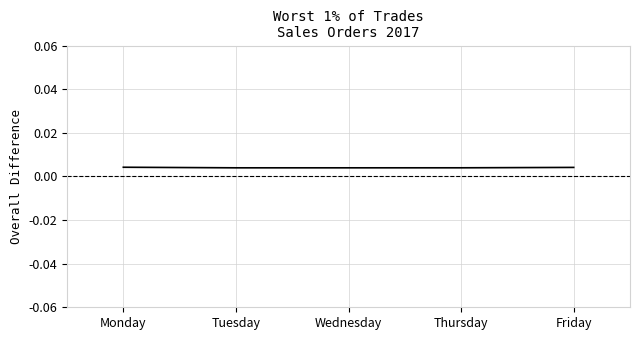

How many points are lower than both their immediate neighbors (excluding endpoints)?

1